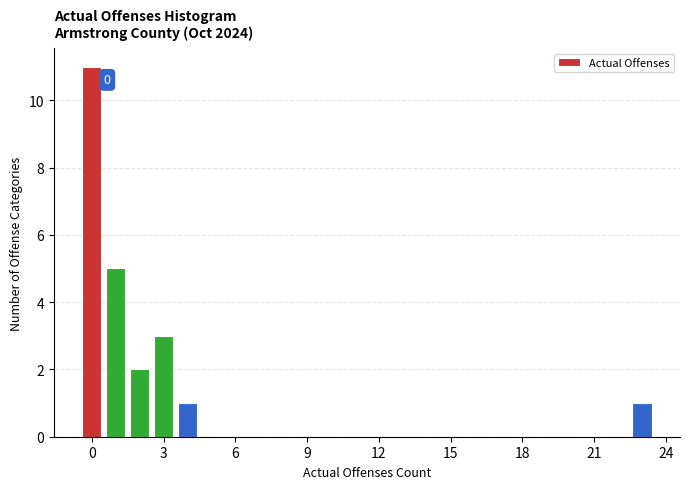

Around what value on the x-axis is the tallest bar? Give the approximate position of its centre, as read against the axis.

0.0